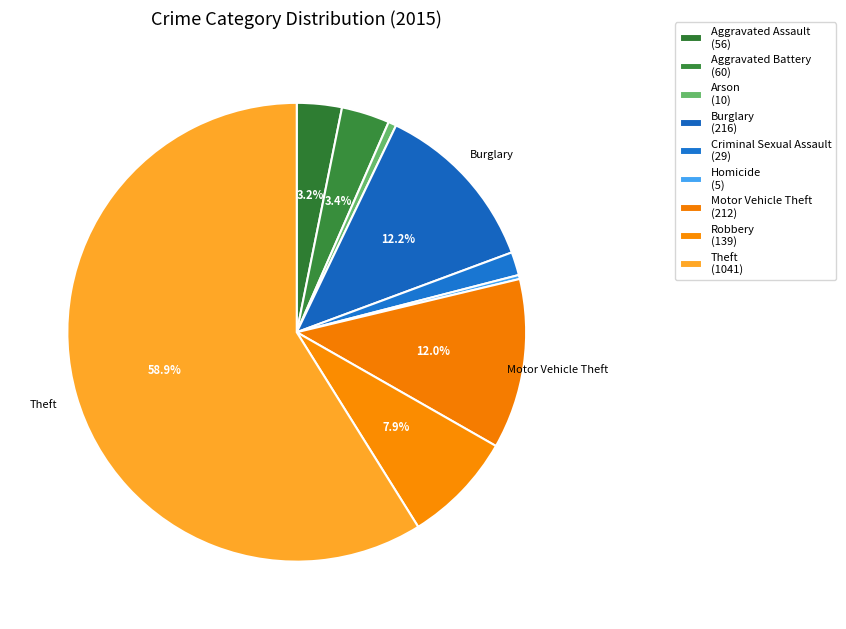

How much of the chart is everything except Homicide?

99.7%